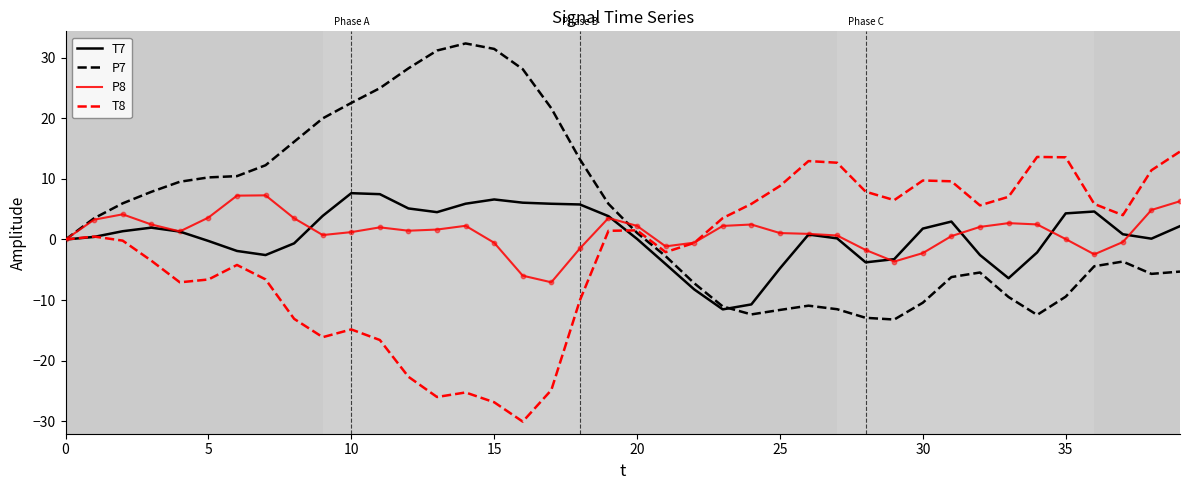

Which series has the largest total across all categories?

P7